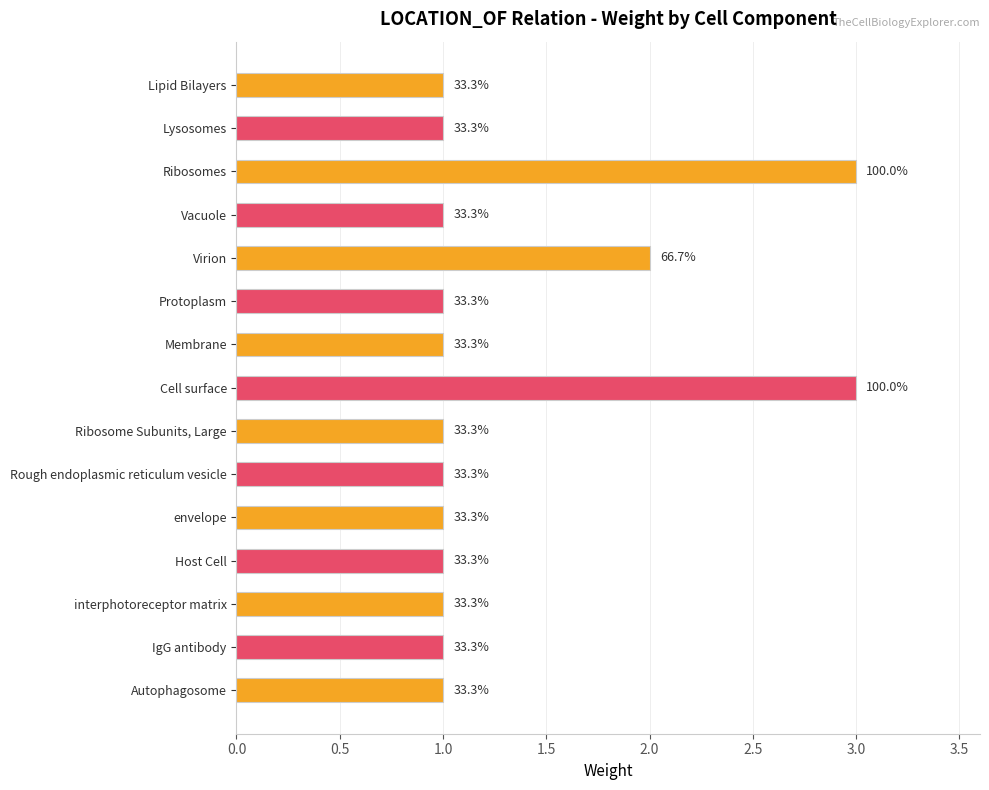

What is the average value?

1